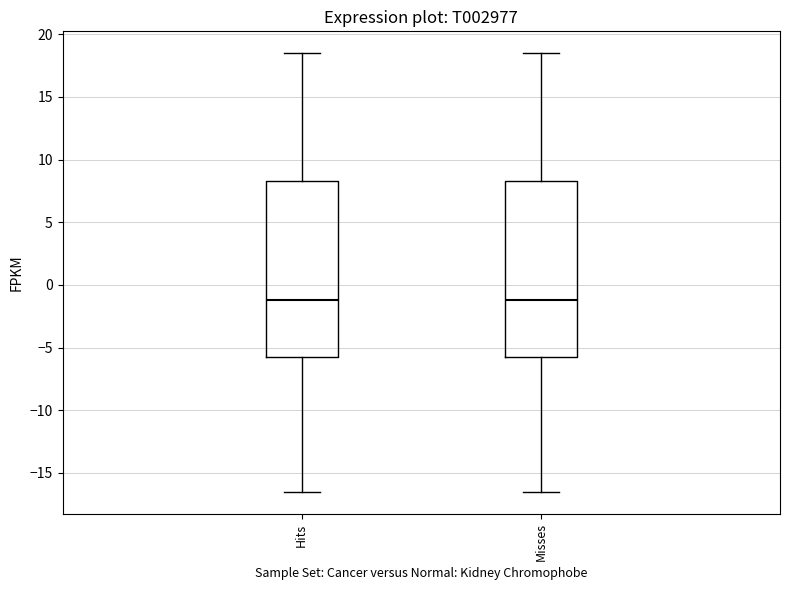

Reading left to right, read every box against the y-axis: the position of its median line, the range the box covers, and the ends of its whiskers. The values are not printed on the chart, so give them approximately, as read against the axis.

Hits: median -1.0, box -5.5 to 8.5, whiskers -16.5 to 18.5
Misses: median -1.0, box -5.5 to 8.5, whiskers -16.5 to 18.5